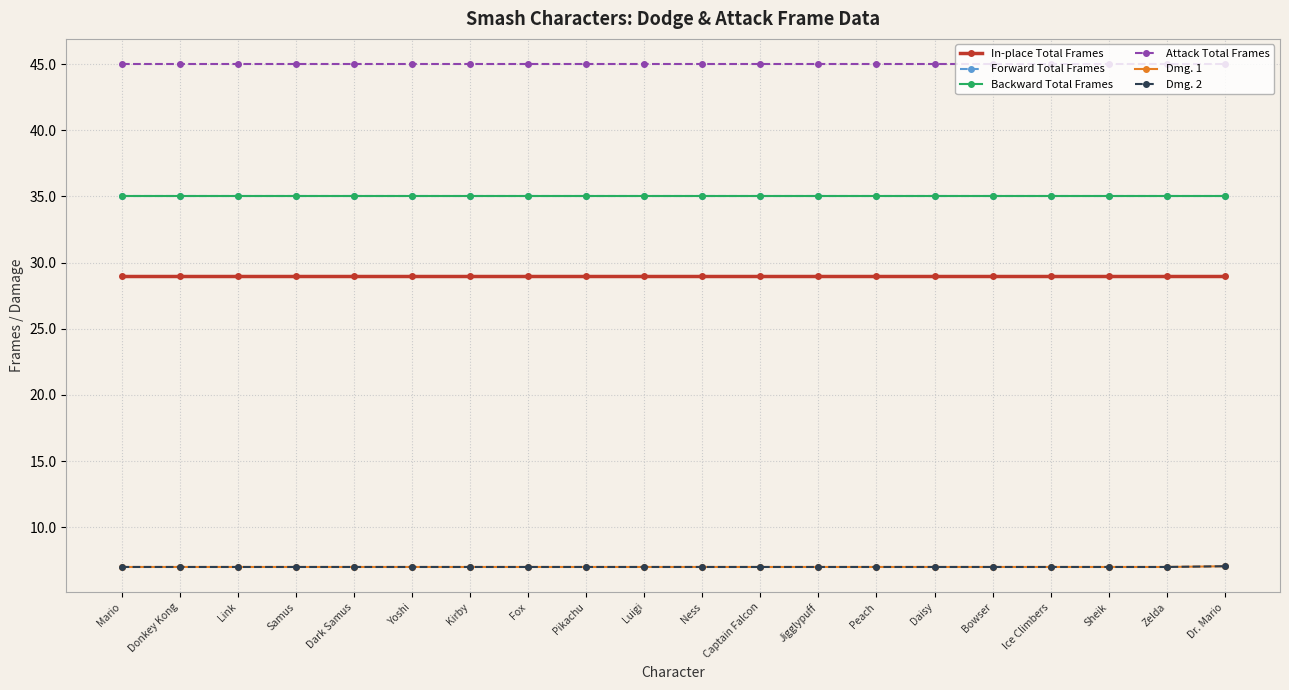

Reading right to left, list all the values displayed in this chart.

In-place Total Frames: Dr. Mario=29.0	Zelda=29.0	Sheik=29.0	Ice Climbers=29.0	Bowser=29.0	Daisy=29.0	Peach=29.0	Jigglypuff=29.0	Captain Falcon=29.0	Ness=29.0	Luigi=29.0	Pikachu=29.0	Fox=29.0	Kirby=29.0	Yoshi=29.0	Dark Samus=29.0	Samus=29.0	Link=29.0	Donkey Kong=29.0	Mario=29.0
Forward Total Frames: Dr. Mario=35.0	Zelda=35.0	Sheik=35.0	Ice Climbers=35.0	Bowser=35.0	Daisy=35.0	Peach=35.0	Jigglypuff=35.0	Captain Falcon=35.0	Ness=35.0	Luigi=35.0	Pikachu=35.0	Fox=35.0	Kirby=35.0	Yoshi=35.0	Dark Samus=35.0	Samus=35.0	Link=35.0	Donkey Kong=35.0	Mario=35.0
Backward Total Frames: Dr. Mario=35.0	Zelda=35.0	Sheik=35.0	Ice Climbers=35.0	Bowser=35.0	Daisy=35.0	Peach=35.0	Jigglypuff=35.0	Captain Falcon=35.0	Ness=35.0	Luigi=35.0	Pikachu=35.0	Fox=35.0	Kirby=35.0	Yoshi=35.0	Dark Samus=35.0	Samus=35.0	Link=35.0	Donkey Kong=35.0	Mario=35.0
Attack Total Frames: Dr. Mario=45.0	Zelda=45.0	Sheik=45.0	Ice Climbers=45.0	Bowser=45.0	Daisy=45.0	Peach=45.0	Jigglypuff=45.0	Captain Falcon=45.0	Ness=45.0	Luigi=45.0	Pikachu=45.0	Fox=45.0	Kirby=45.0	Yoshi=45.0	Dark Samus=45.0	Samus=45.0	Link=45.0	Donkey Kong=45.0	Mario=45.0
Dmg. 1: Dr. Mario=7.1	Zelda=7.0	Sheik=7.0	Ice Climbers=7.0	Bowser=7.0	Daisy=7.0	Peach=7.0	Jigglypuff=7.0	Captain Falcon=7.0	Ness=7.0	Luigi=7.0	Pikachu=7.0	Fox=7.0	Kirby=7.0	Yoshi=7.0	Dark Samus=7.0	Samus=7.0	Link=7.0	Donkey Kong=7.0	Mario=7.0
Dmg. 2: Dr. Mario=7.1	Zelda=7.0	Sheik=7.0	Ice Climbers=7.0	Bowser=7.0	Daisy=7.0	Peach=7.0	Jigglypuff=7.0	Captain Falcon=7.0	Ness=7.0	Luigi=7.0	Pikachu=7.0	Fox=7.0	Kirby=7.0	Yoshi=7.0	Dark Samus=7.0	Samus=7.0	Link=7.0	Donkey Kong=7.0	Mario=7.0